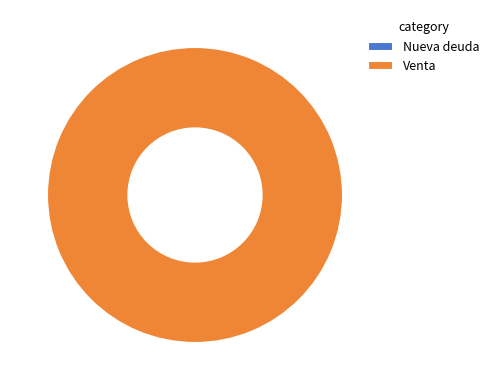

Do Venta and Nueva deuda together represent more than half of the pie?

Yes